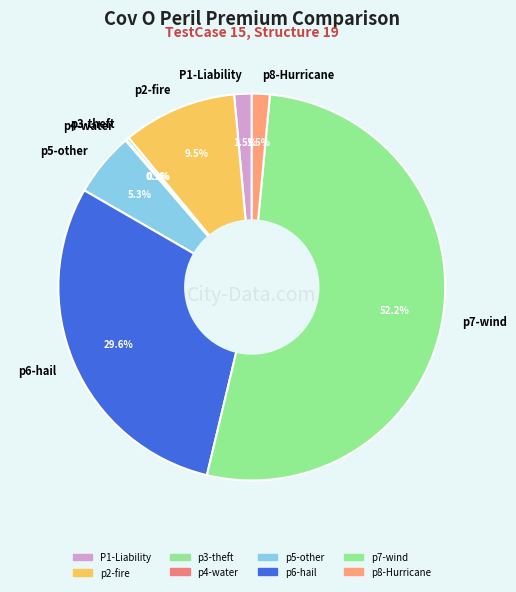

What is the largest slice in the pie chart?

p7-wind